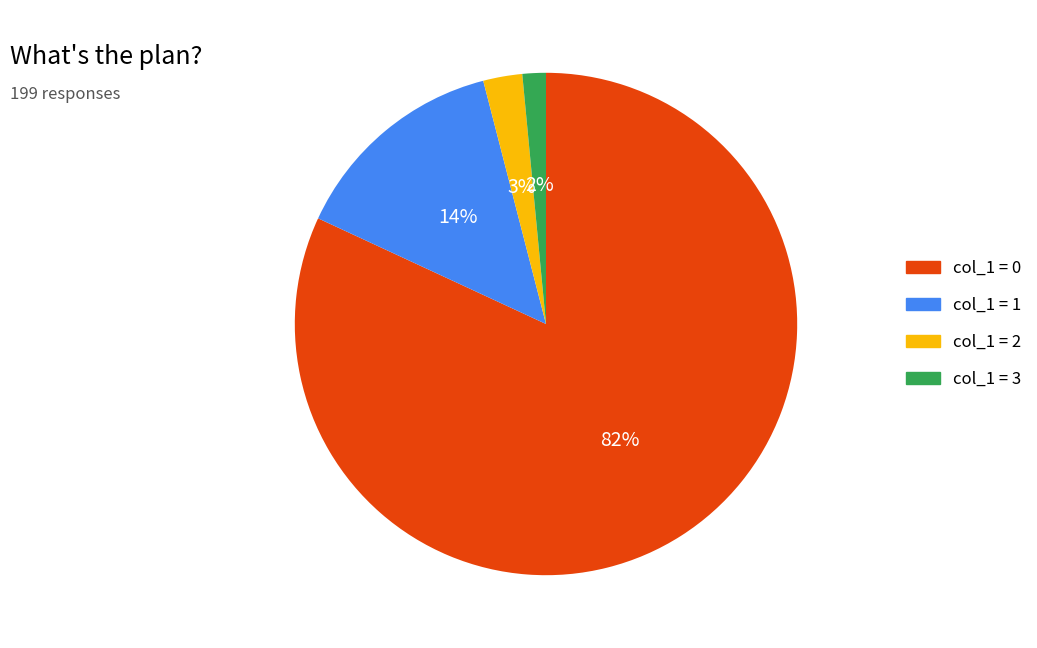

Is it true that col_1 = 2 is 17% of the pie?

False